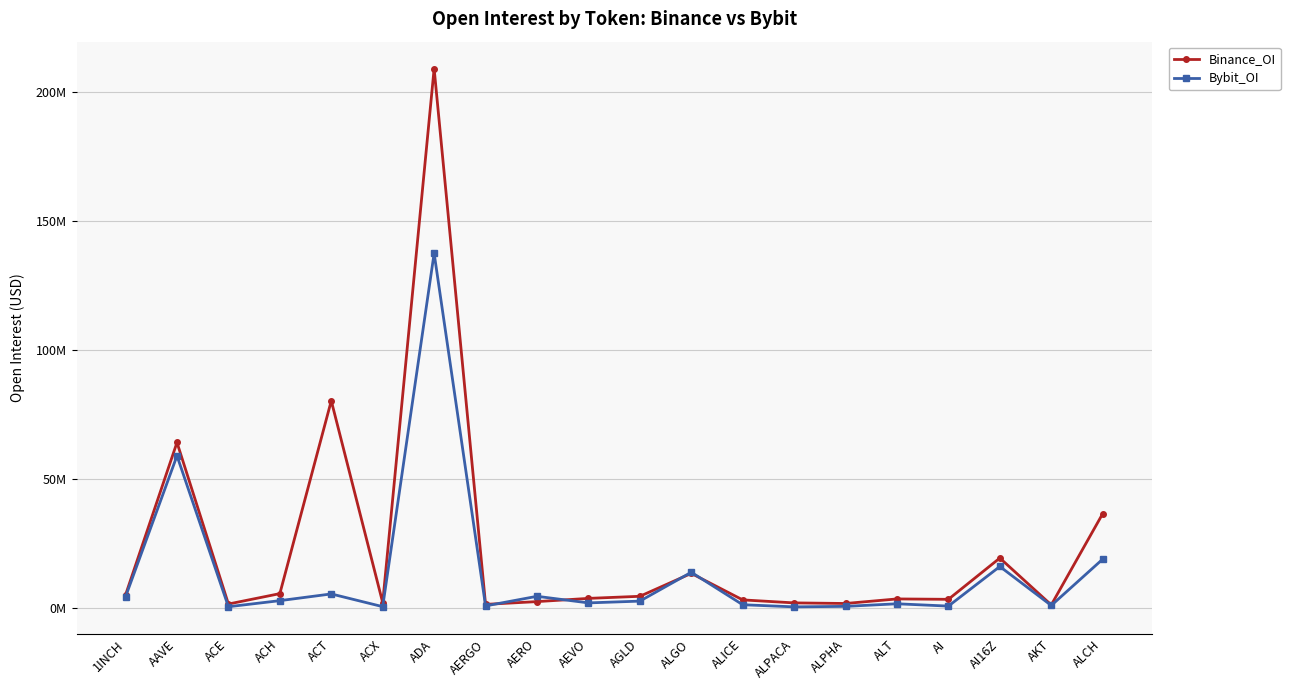

Is this an area chart (filled region under the line)?

No